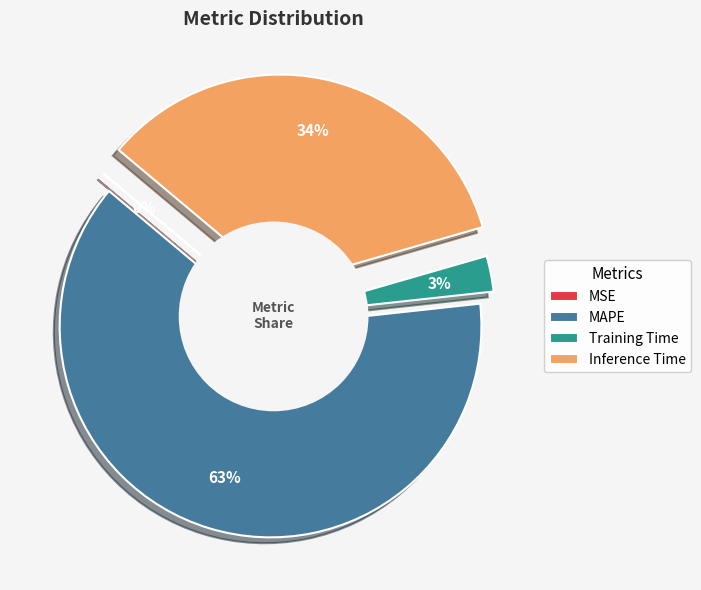

What is the change in value from MSE to Training Time?

+0.1